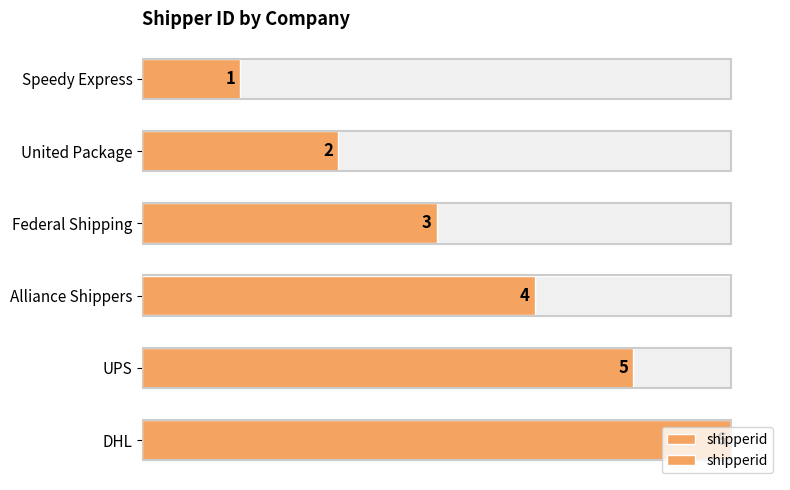

What is the approximate value at UPS?

5